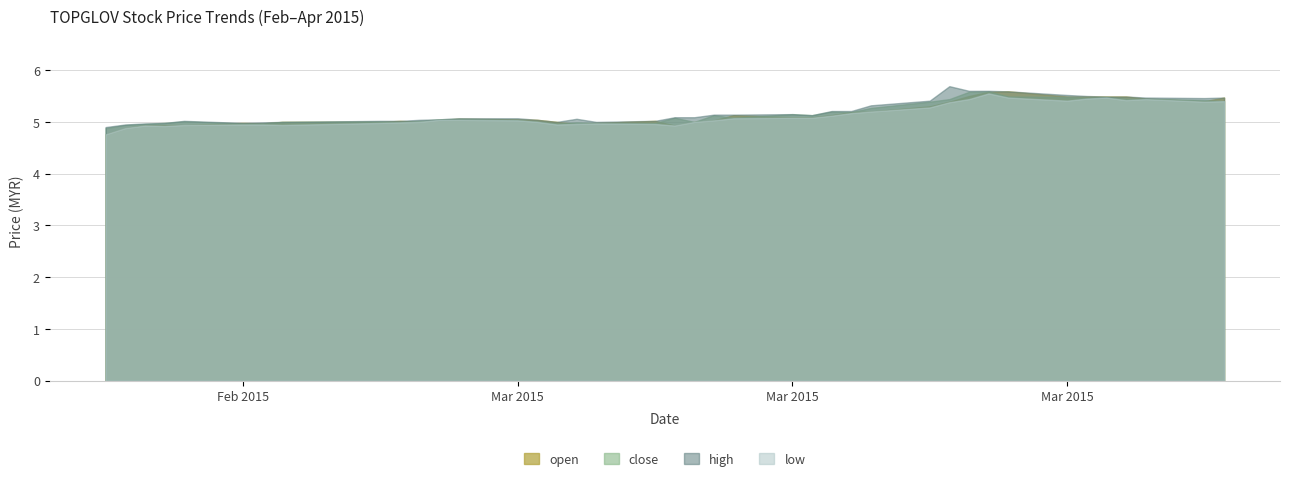

Does the chart have visible grid lines?

Yes